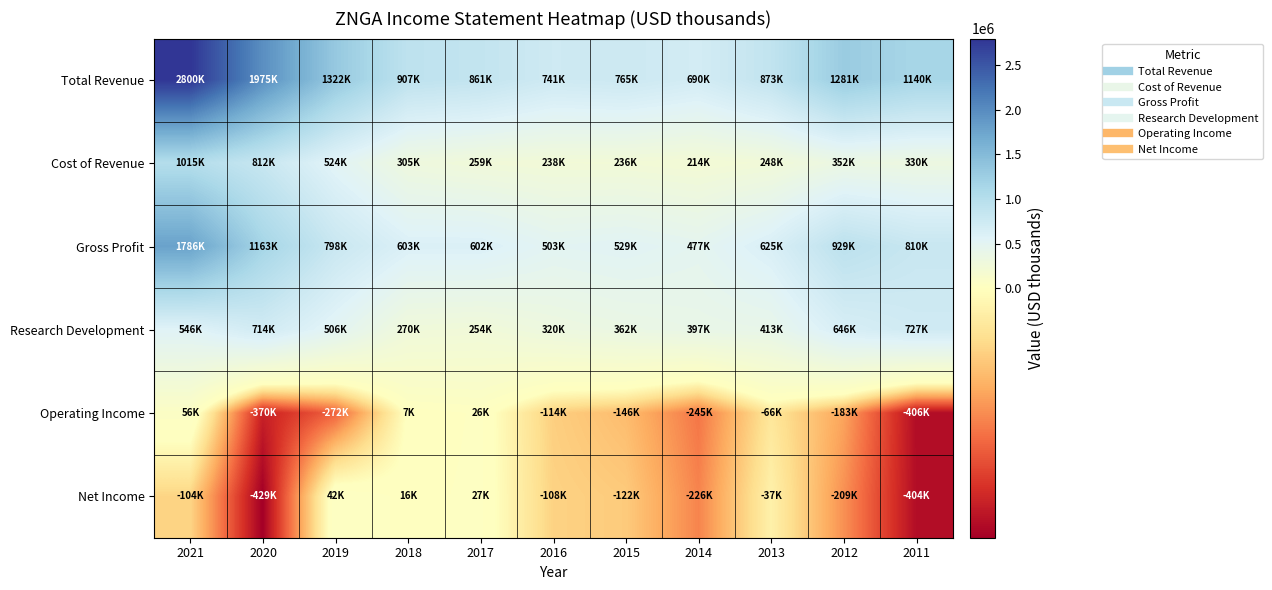

Reading right to left, transcribe all the data shown in this chart.

Total Revenue: 2011=1140100	2012=1281300	2013=873300	2014=690400	2015=764700	2016=741400	2017=861400	2018=907200	2019=1321700	2020=1974800	2021=2800500
Cost of Revenue: 2011=330000	2012=352200	2013=248400	2014=213600	2015=236000	2016=238500	2017=259000	2018=304600	2019=524100	2020=811800	2021=1014900
Gross Profit: 2011=810100	2012=929100	2013=624900	2014=476800	2015=528700	2016=502900	2017=602400	2018=602600	2019=797600	2020=1163000	2021=1785600
Research Development: 2011=727000	2012=645600	2013=413000	2014=396600	2015=361900	2016=320300	2017=253700	2018=270200	2019=505900	2020=713700	2021=545900
Operating Income: 2011=-405600	2012=-183000	2013=-65600	2014=-244700	2015=-146100	2016=-114200	2017=25700	2018=6800	2019=-272200	2020=-370200	2021=55800
Net Income: 2011=-404300	2012=-209400	2013=-37000	2014=-225900	2015=-121500	2016=-108200	2017=26600	2018=15500	2019=41900	2020=-429400	2021=-104200